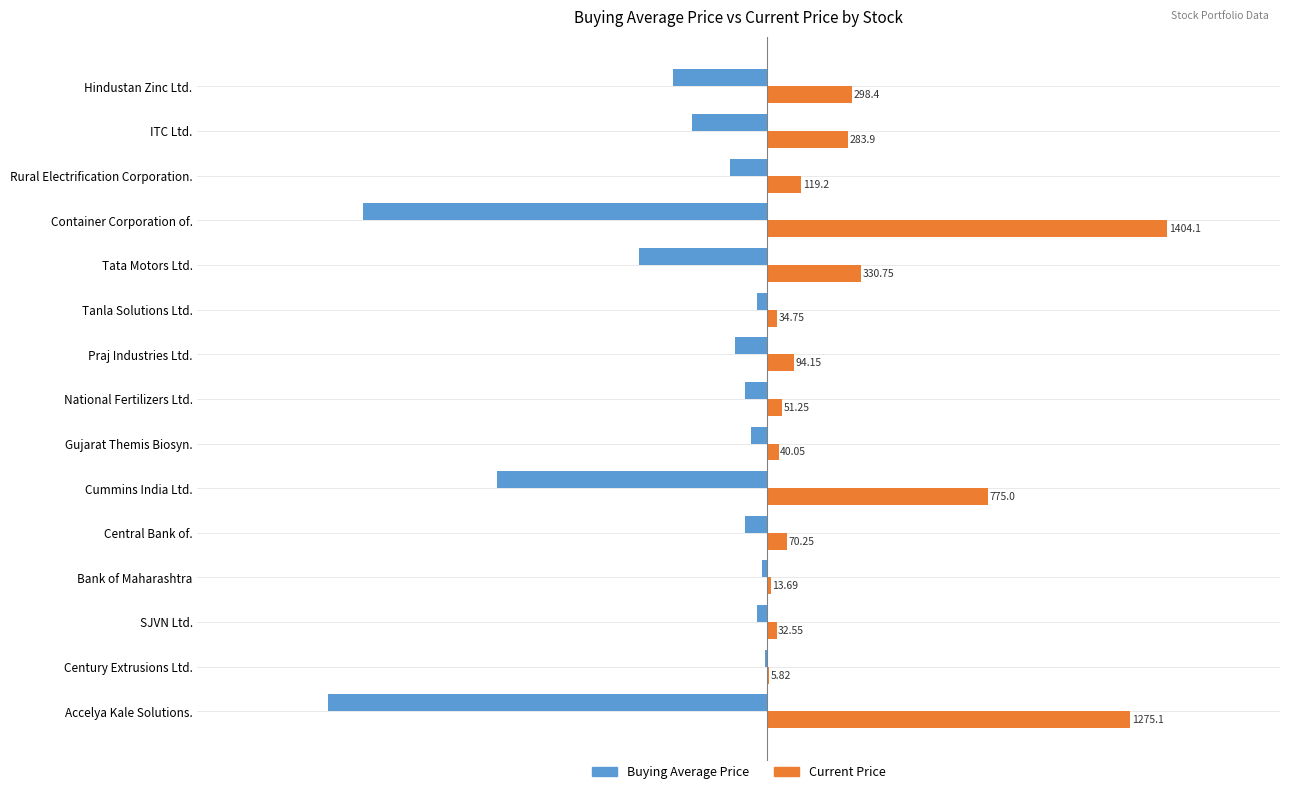

Which series has the largest total across all categories?

Current Price